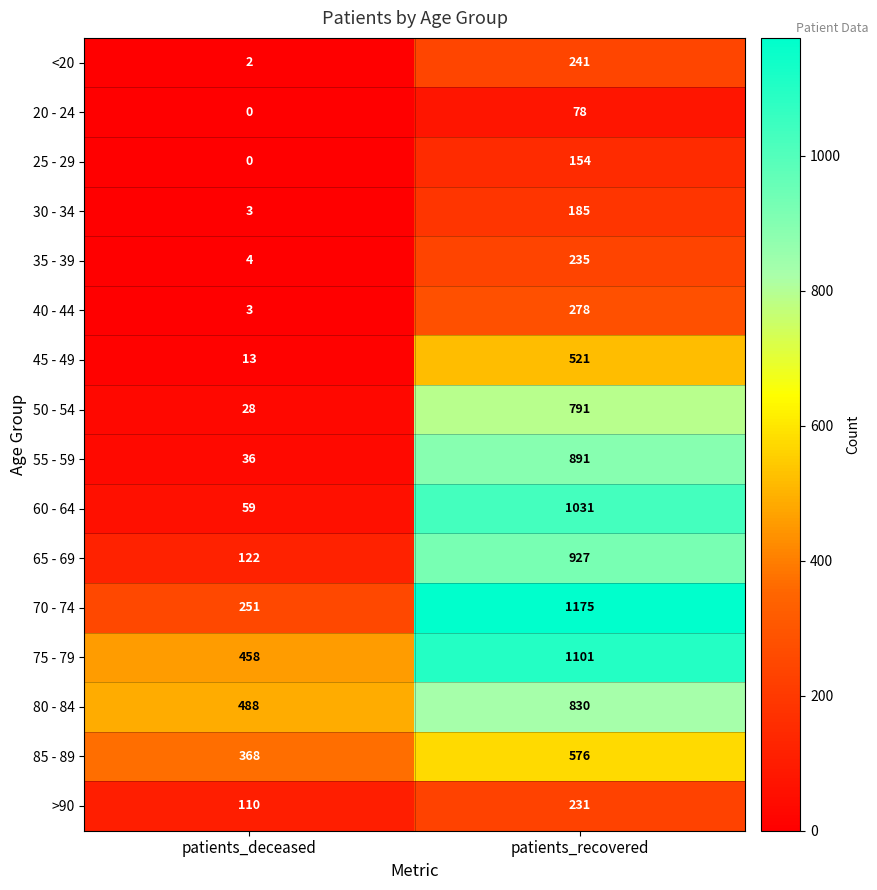

Which series has the largest total across all categories?

75 - 79